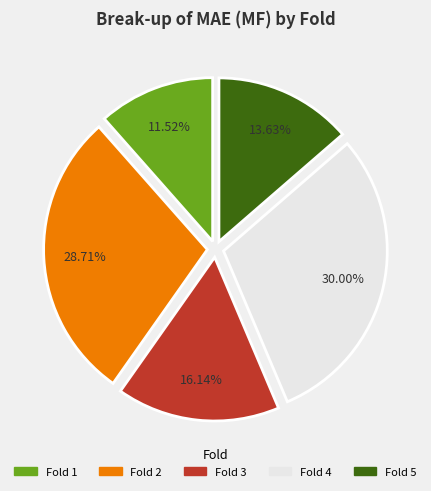

Does any single category account for the majority?

No